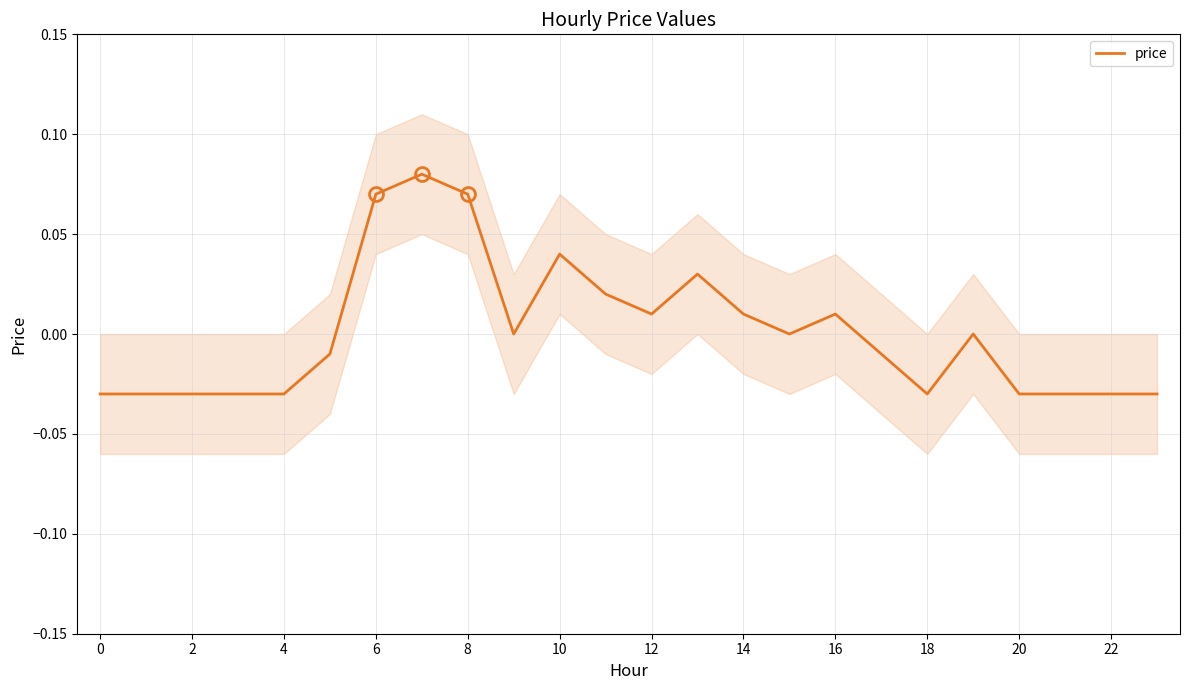

How many data points are above 0?

9